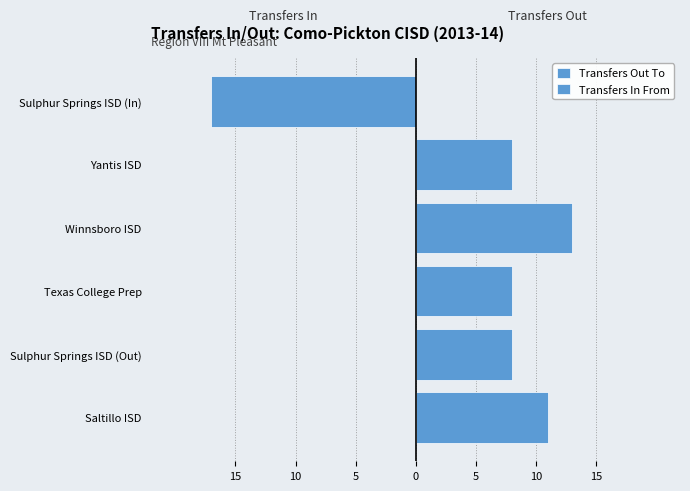

True or false: Transfers In From has a value of 0 at Yantis ISD.

True